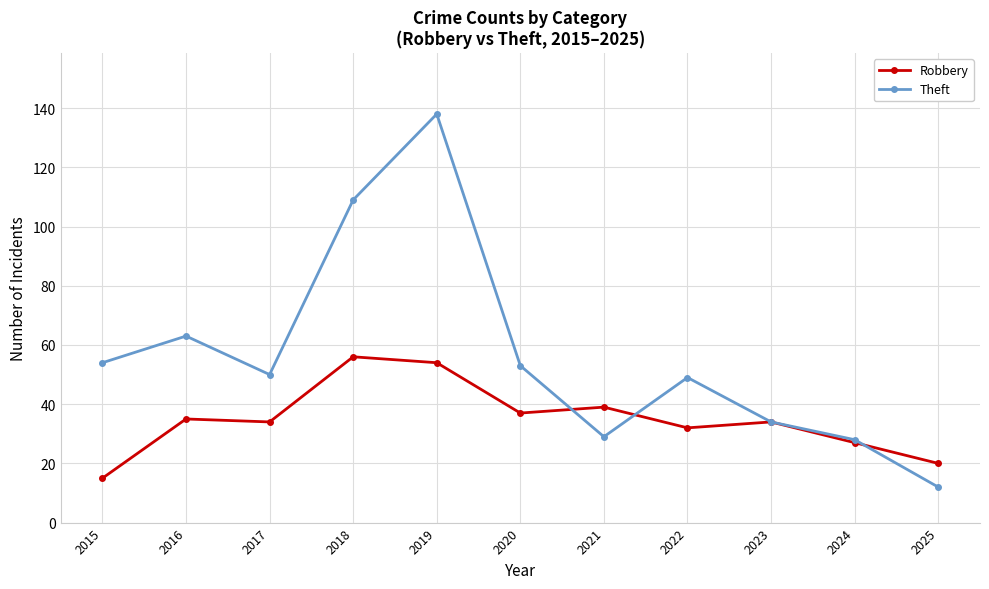

Count the number of categories in the chart.

11